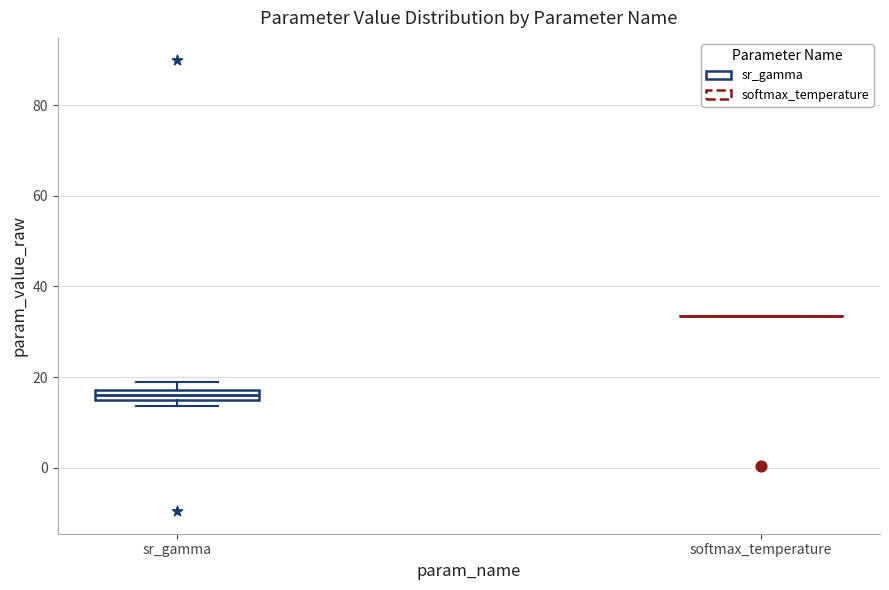

Which box is the tallest, from its lower edge to its upper edge?

sr_gamma